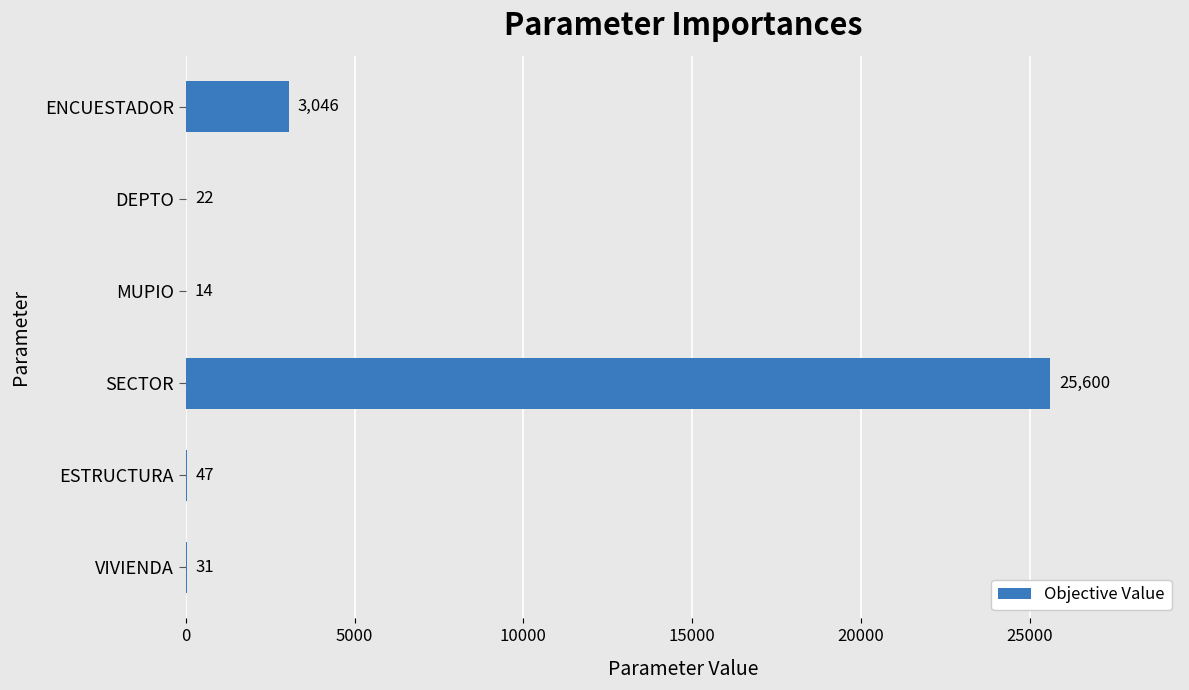

Reading top to bottom, list all the values displayed in this chart.

ENCUESTADOR=3046	DEPTO=22	MUPIO=14	SECTOR=25600	ESTRUCTURA=47	VIVIENDA=31